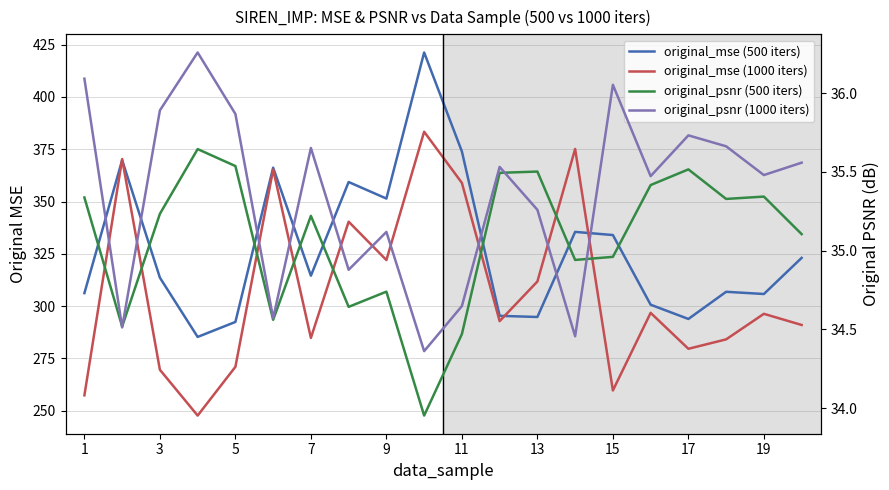

At how many categories does at least one series exceed 41?

20